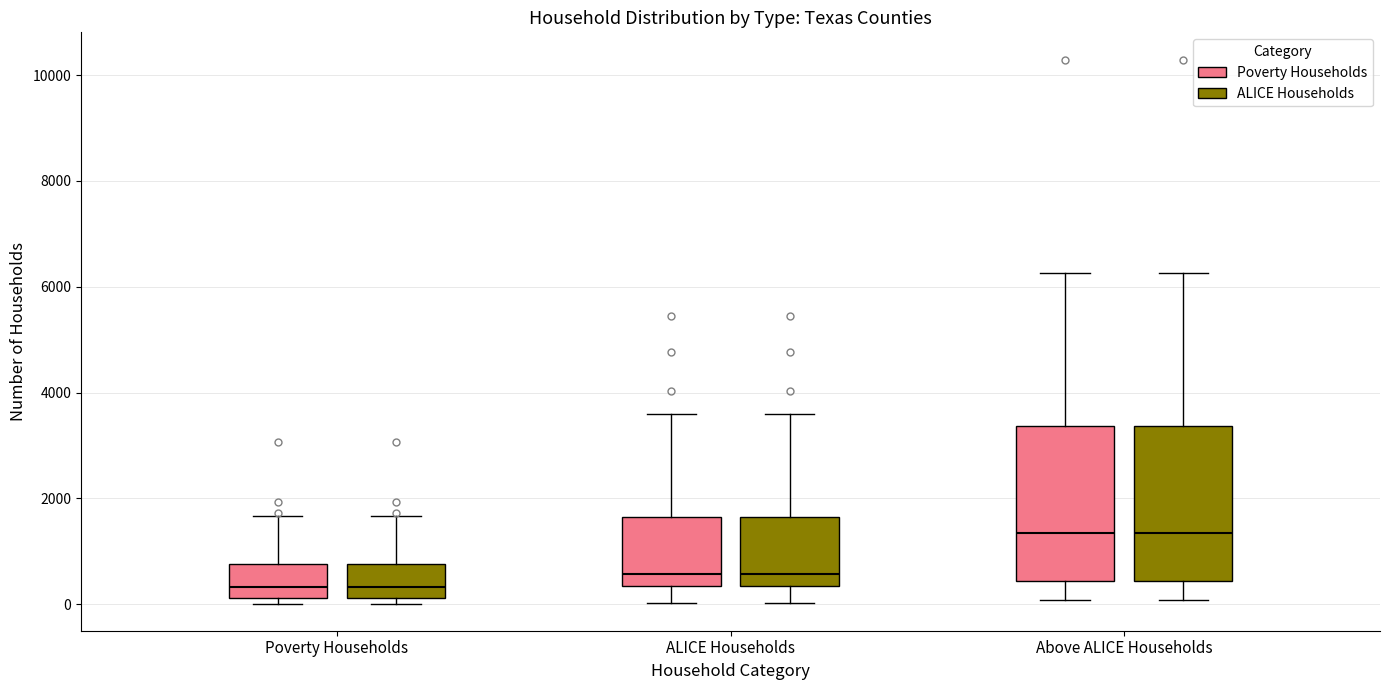

Reading left to right, transcribe this box plot: for each box, give where its median line is, the range the box spans, and where its two whiskers end, as read against the y-axis. The values are not printed on the chart, so give them approximately, as read against the axis.

Poverty Households (Poverty Households): median 400, box 200 to 800, whiskers 0 to 1600
Poverty Households (ALICE Households): median 400, box 200 to 800, whiskers 0 to 1600
ALICE Households (Poverty Households): median 600, box 400 to 1600, whiskers 0 to 3600
ALICE Households (ALICE Households): median 600, box 400 to 1600, whiskers 0 to 3600
Above ALICE Households (Poverty Households): median 1400, box 400 to 3400, whiskers 0 to 6200
Above ALICE Households (ALICE Households): median 1400, box 400 to 3400, whiskers 0 to 6200